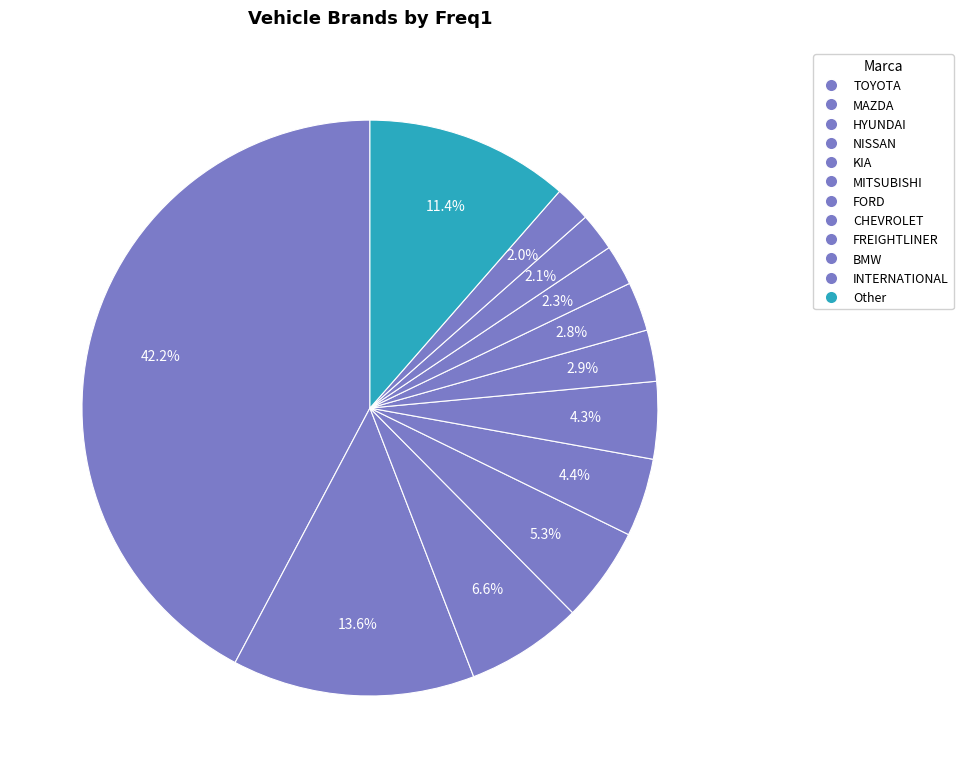

How many slices are in this pie chart?

12